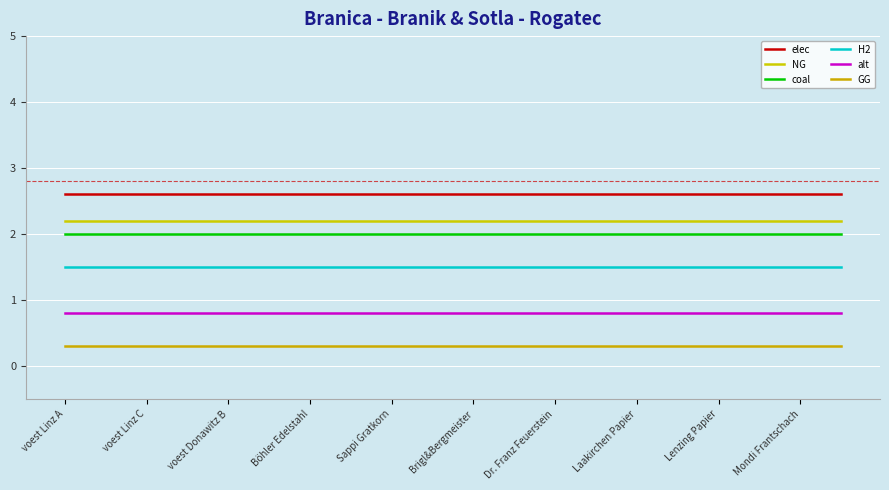

How many lines are shown in the chart?

6